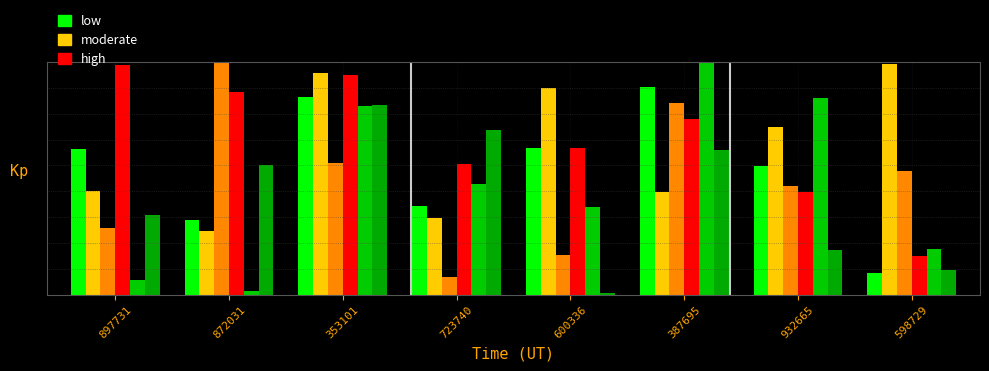

What is the label of the 2nd bar from the left?

872031